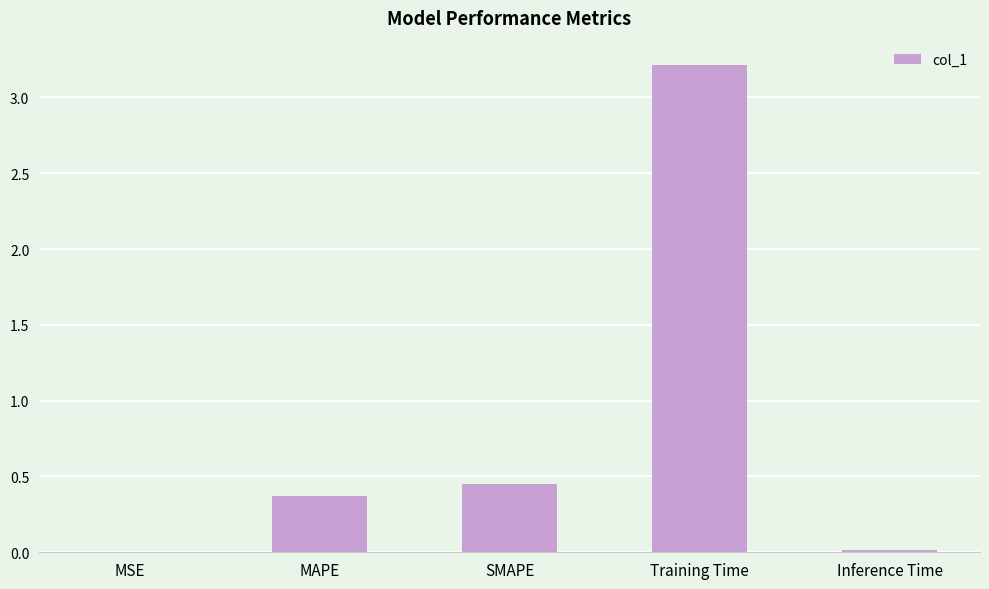

What is the maximum value shown in the chart?

3.2